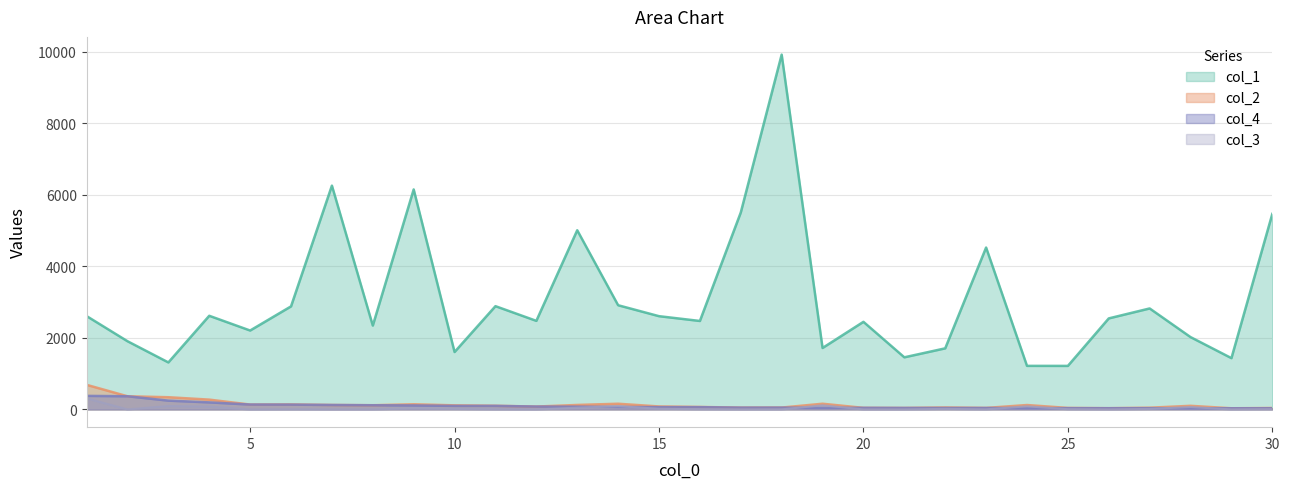

What is the sum of all col_2 values?

3926